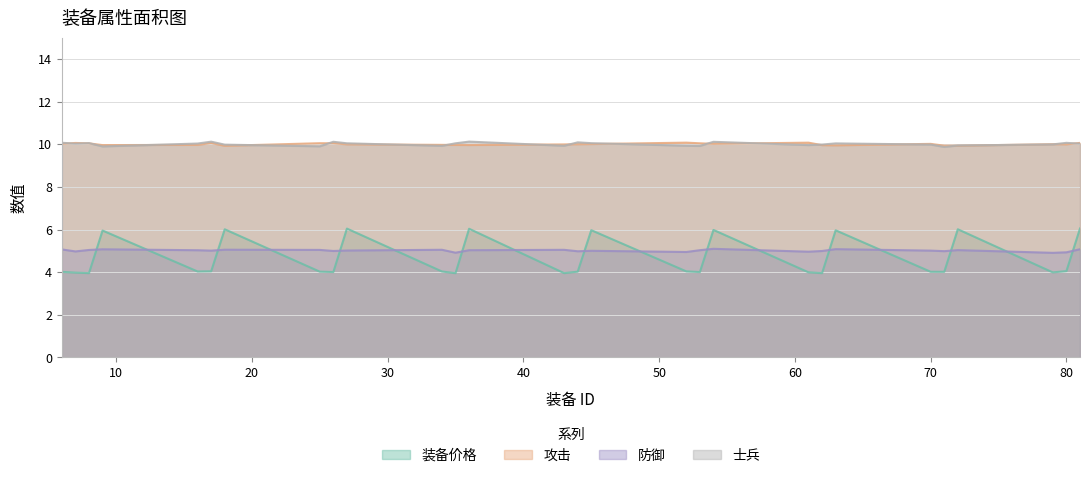

True or false: 攻击 has a value of 10 at 43.

True